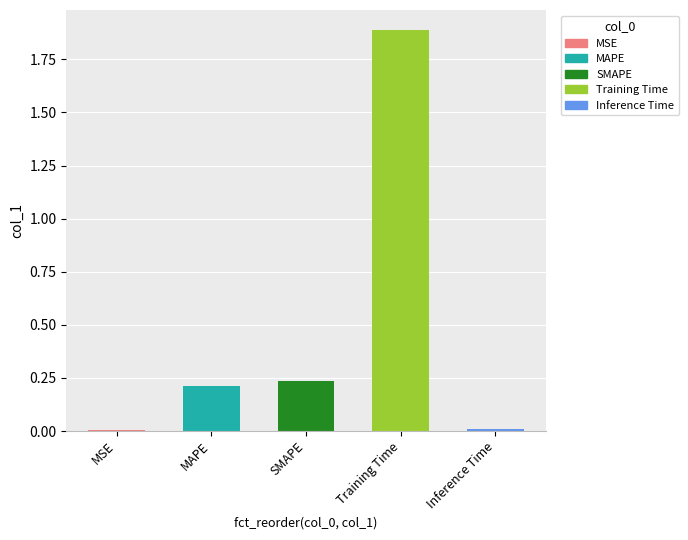

The chart shows a value of 0.0 at Inference Time. True or false?

True